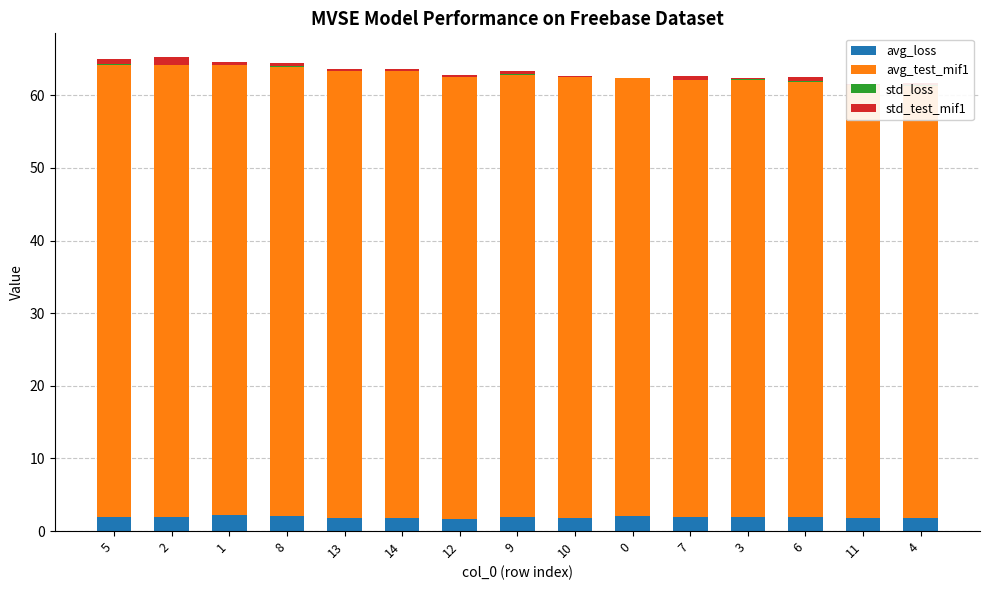

What are all the series names shown in the legend?

avg_loss, avg_test_mif1, std_loss, std_test_mif1